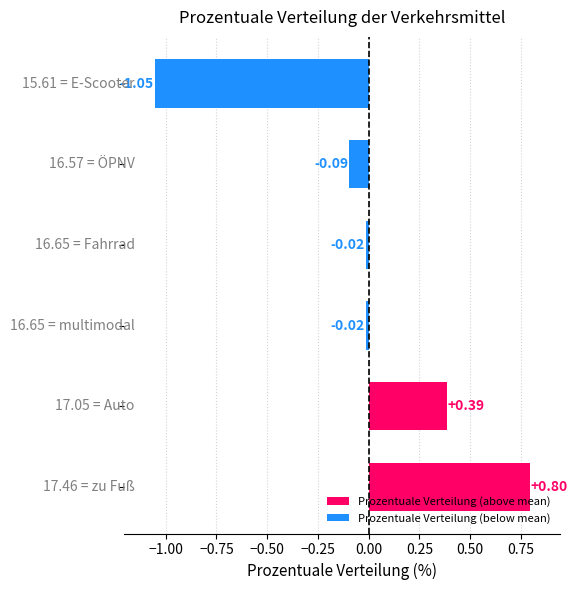

What is the difference between the maximum and second lowest values?

0.9